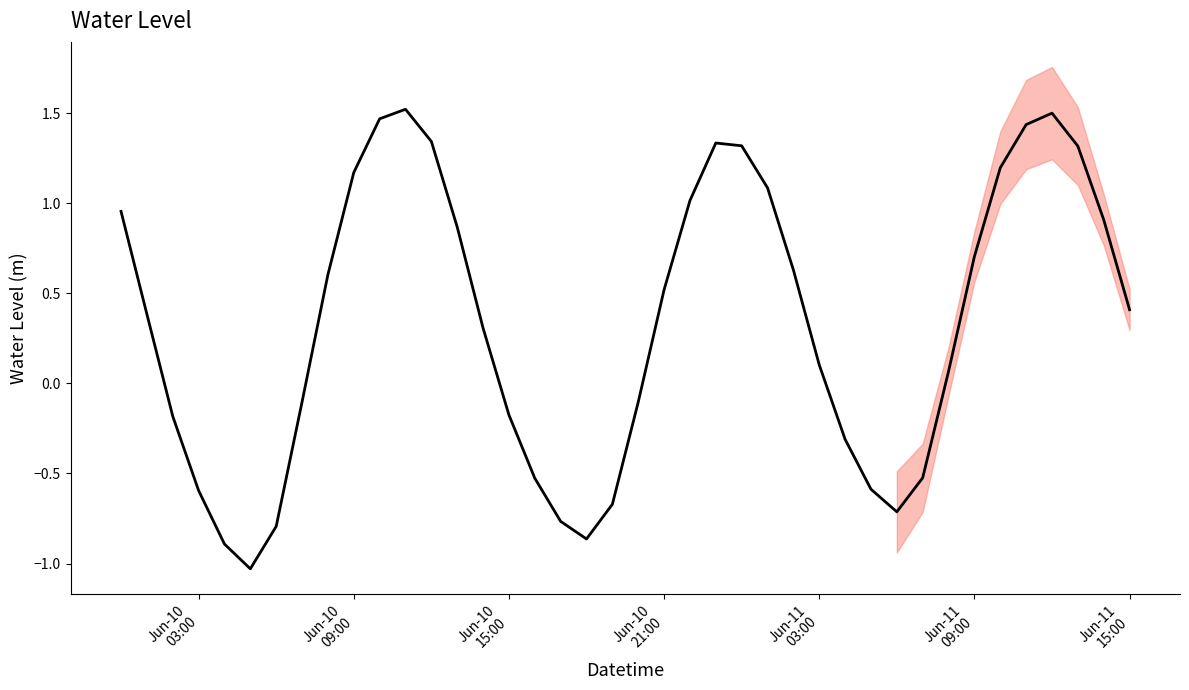

How many interior local valleys (lower than both neighbors) does the data have?

3